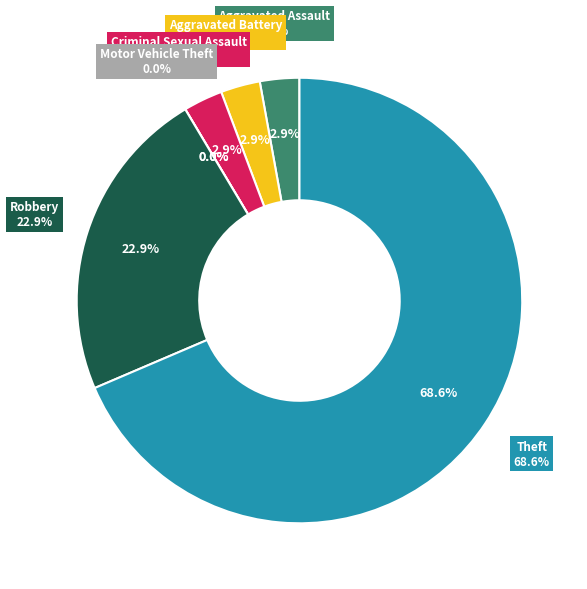

What percentage do Theft and Aggravated Assault together represent?

71.4%